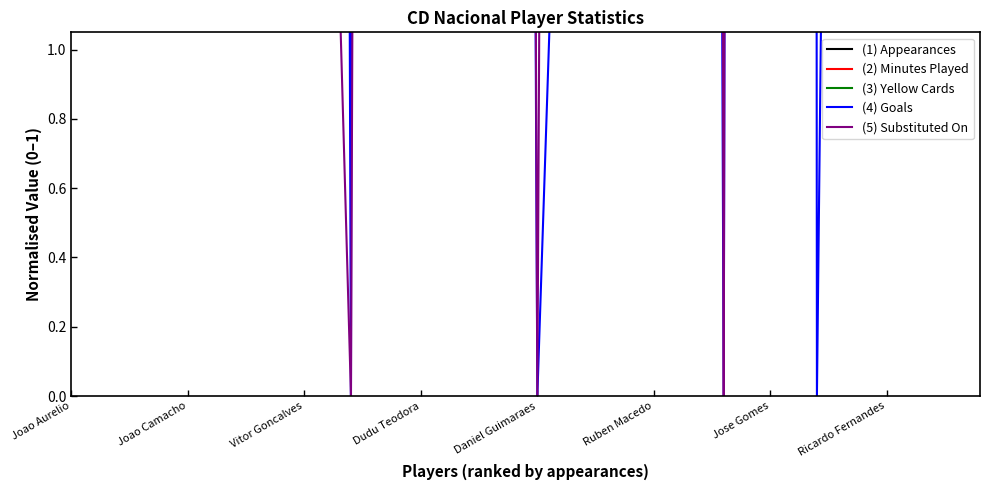

Which series has the largest total across all categories?

(2) Minutes Played